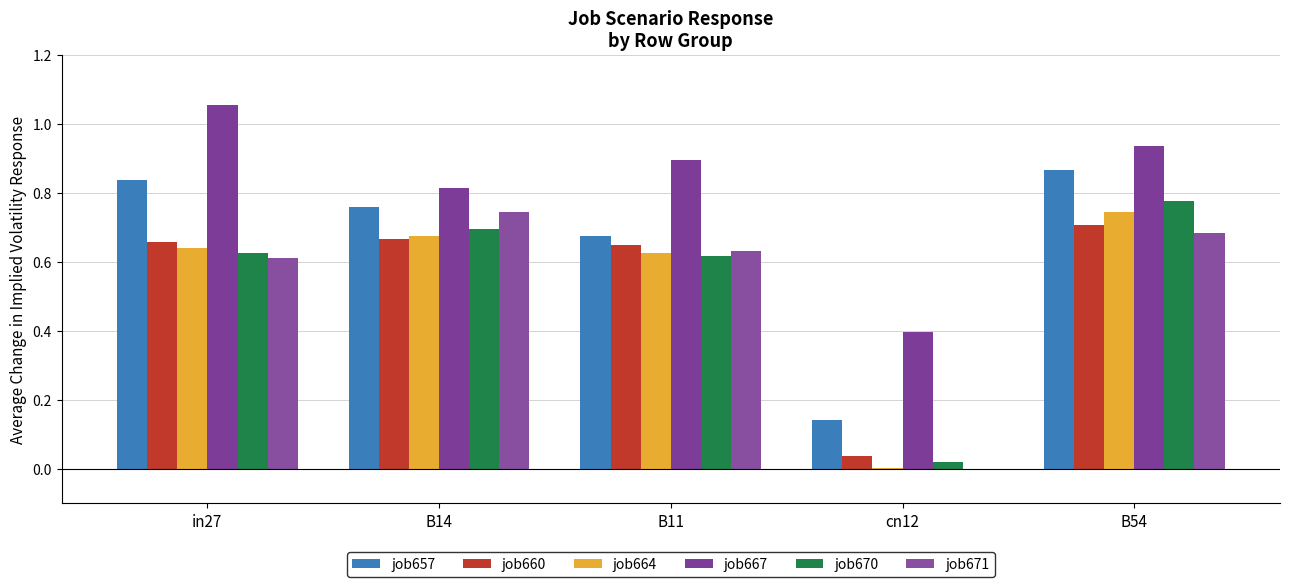

Which series has the largest range (max minus min)?

job670